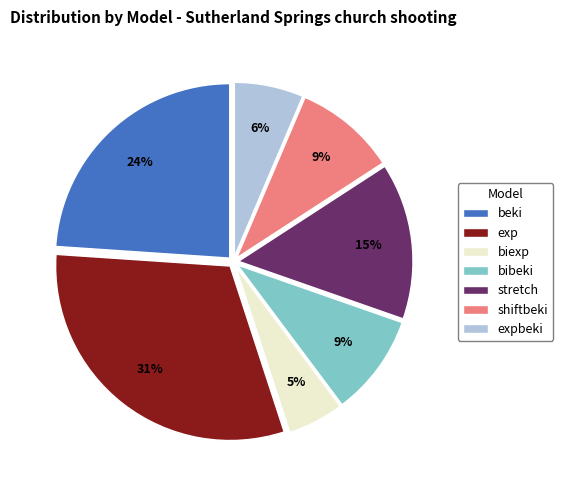

Is the sum of expbeki and stretch greater than half?

No